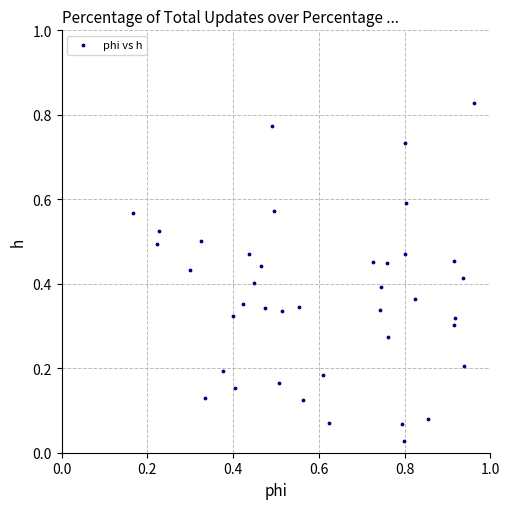

Count the number of points in this scatter plot.

40